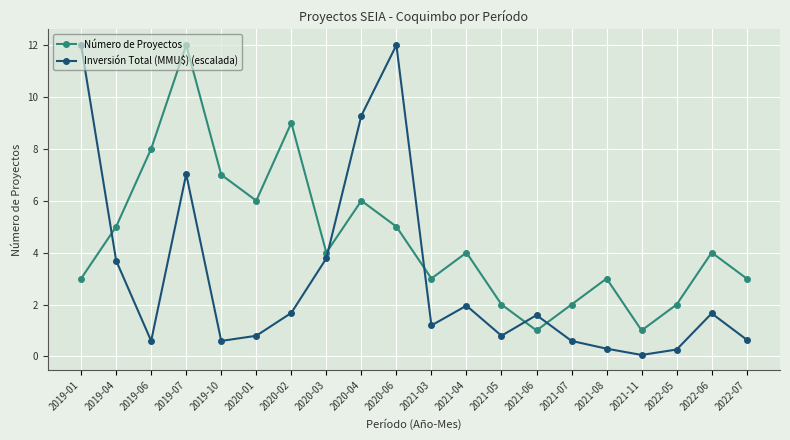

Rank the series by their average value, from lowest to highest.

Inversión Total (MMU$) (escalada), Número de Proyectos